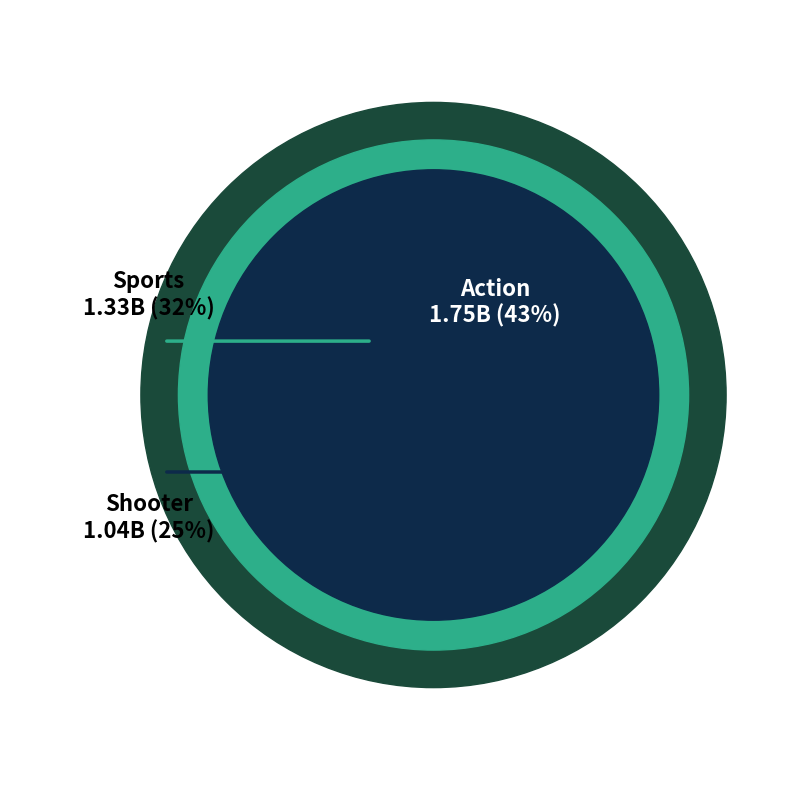

Which has a higher value, Shooter or Action?

Action